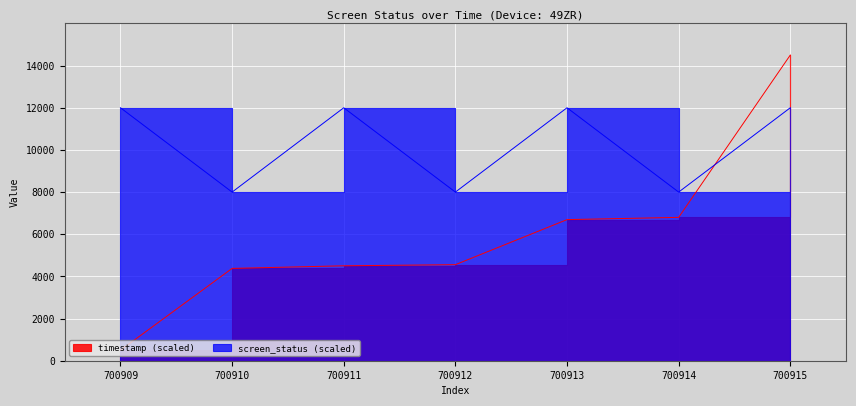

What is the value of the timestamp_scaled point at the 7th from the left?

14500.0